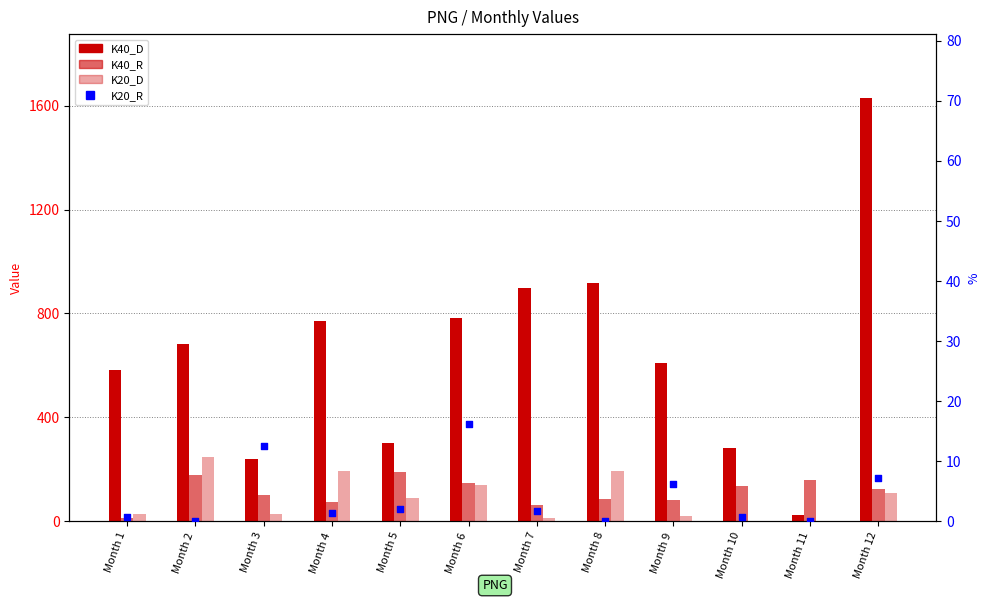

Which series has the largest total across all categories?

K40_D